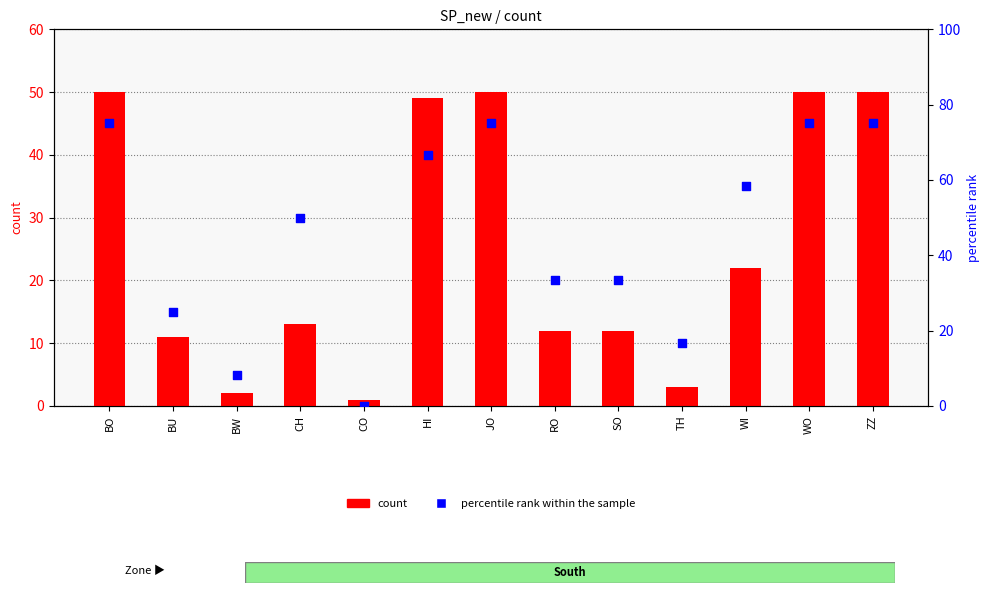

Which series reaches the maximum Y coordinate?

percentile rank within the sample